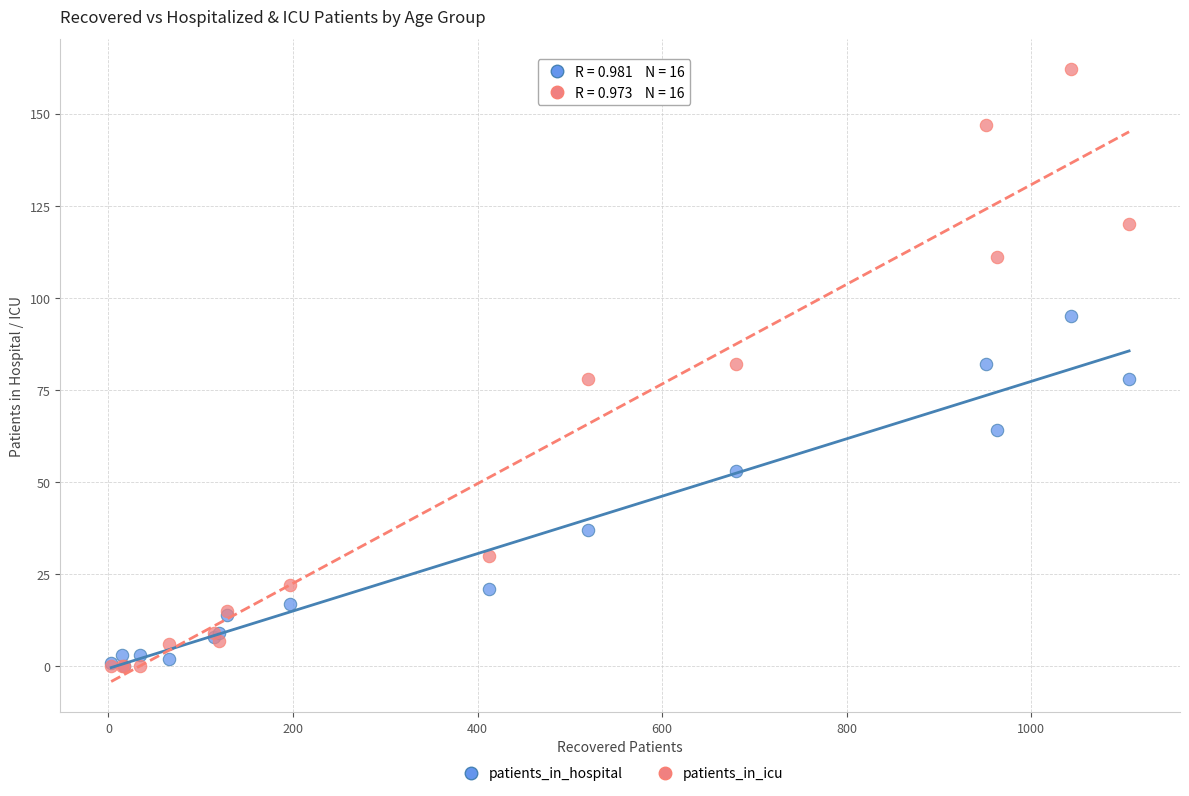

In the patients_in_hospital series, what Y value is closest to 47?

53